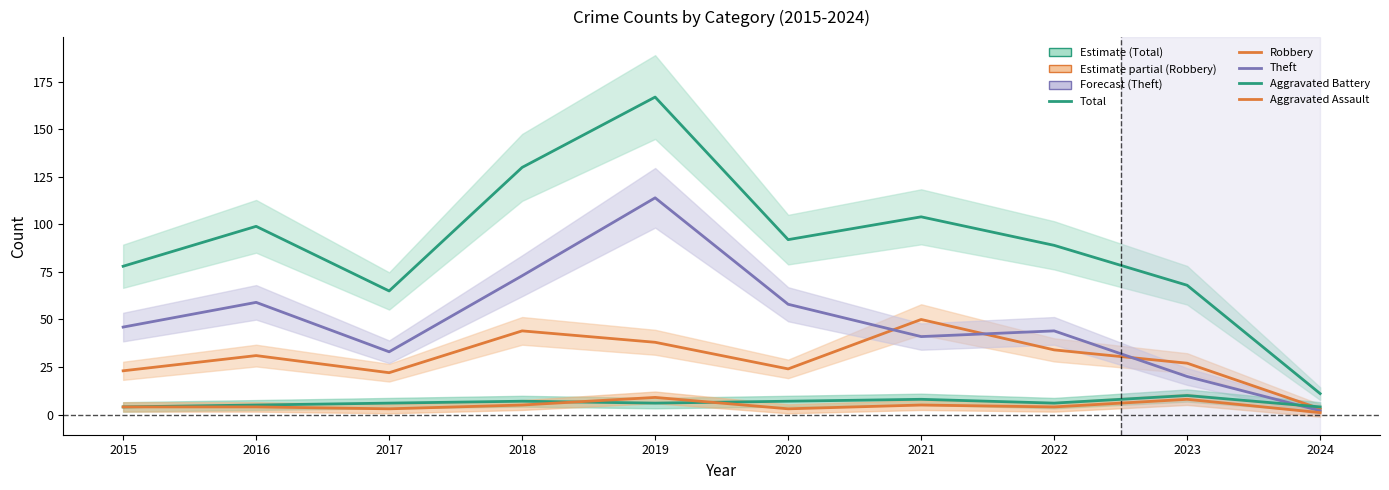

Read the Total value at 2021, to the nearest 5.

105